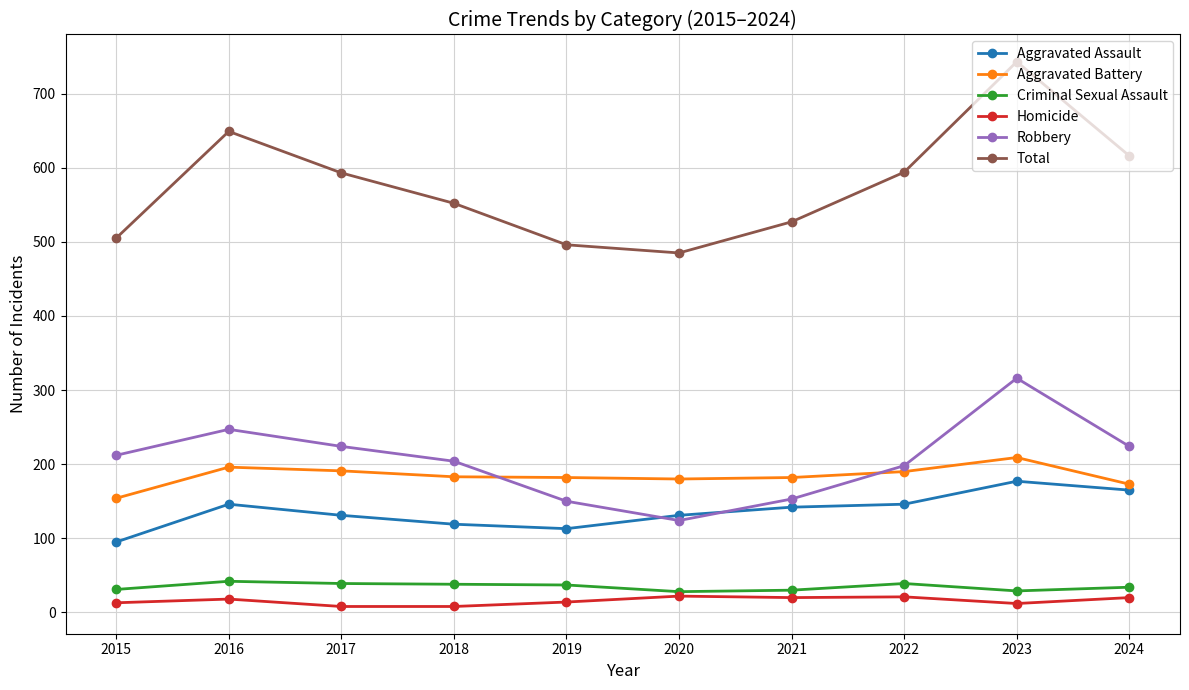

In Aggravated Battery, how many points are lower than both neighbors (excluding endpoints)?

1